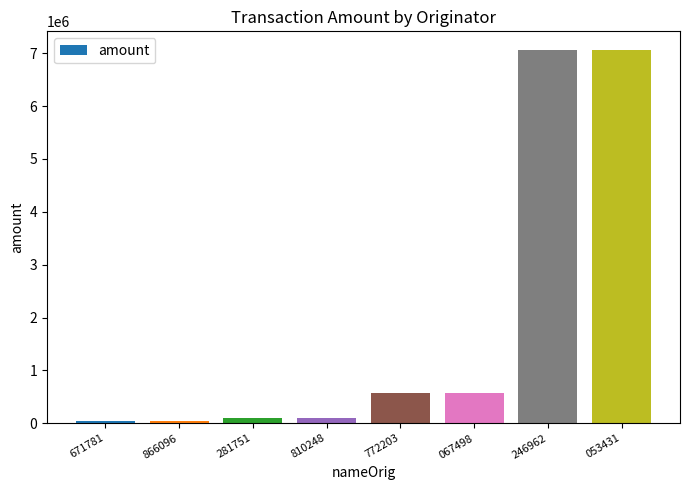

What is the label of the 1st bar from the left?

671781